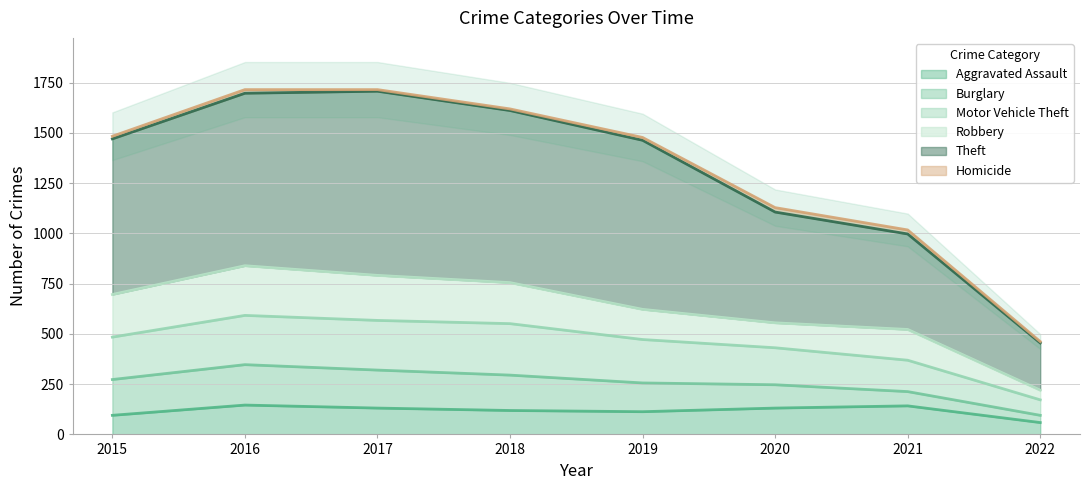

Where is Motor Vehicle Theft nearest to the value 382?

2021